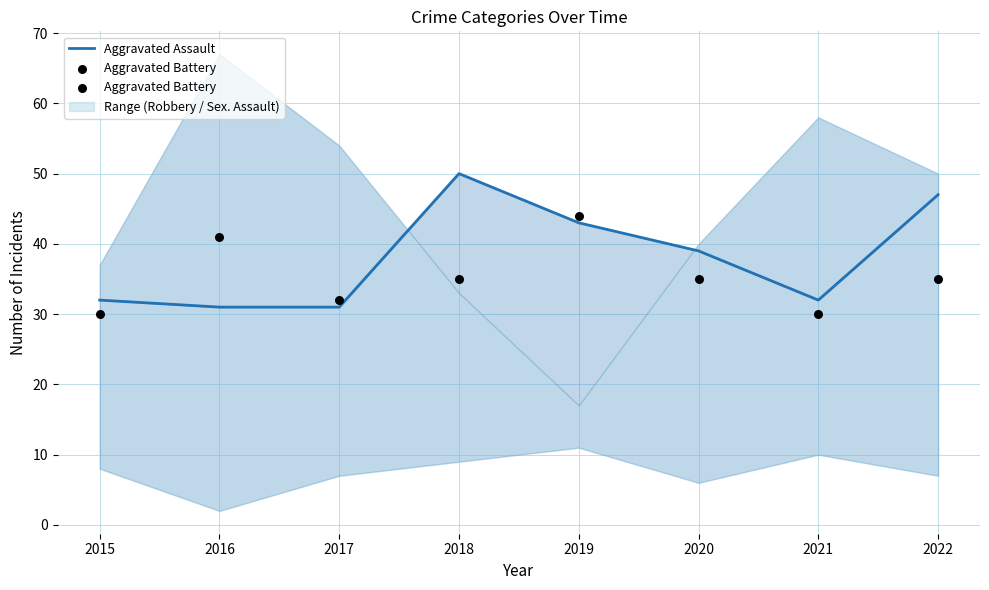

At which category is the sum across all series the highest?

2019